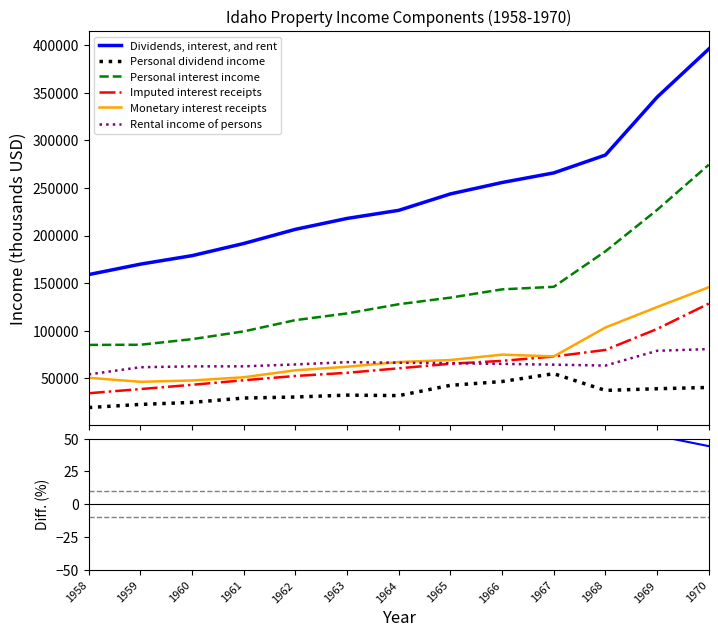

True or false: Dividends, interest, and rent and Personal interest income cross at least once.

False